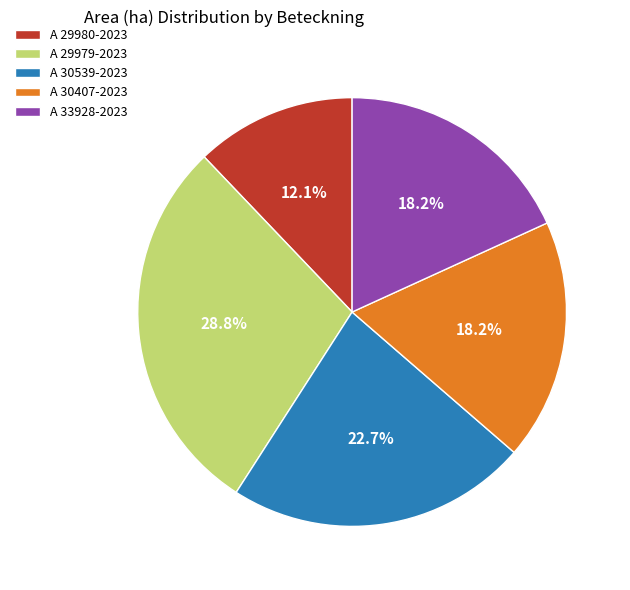

To the nearest percent, what is the combined percentage of A 30539-2023 and A 30407-2023?

41%